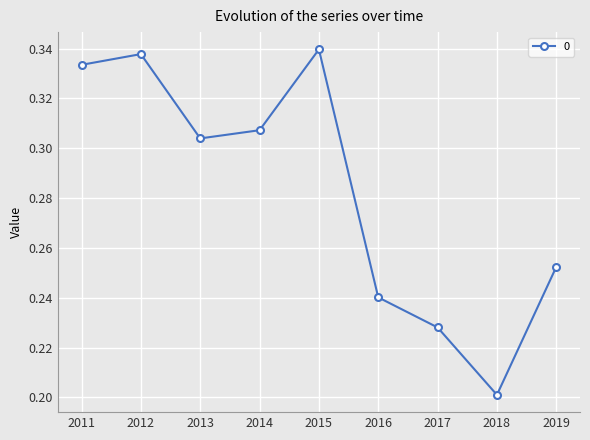

At which label is the value closest to 0?

2018